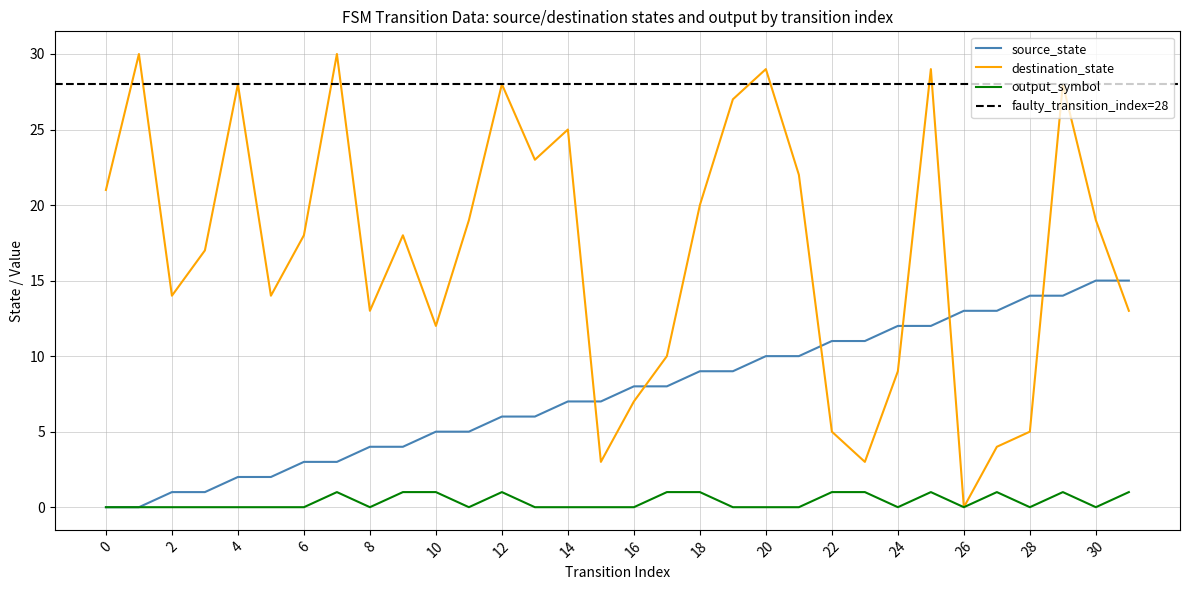

How many positive values does the destination_state series have?

31